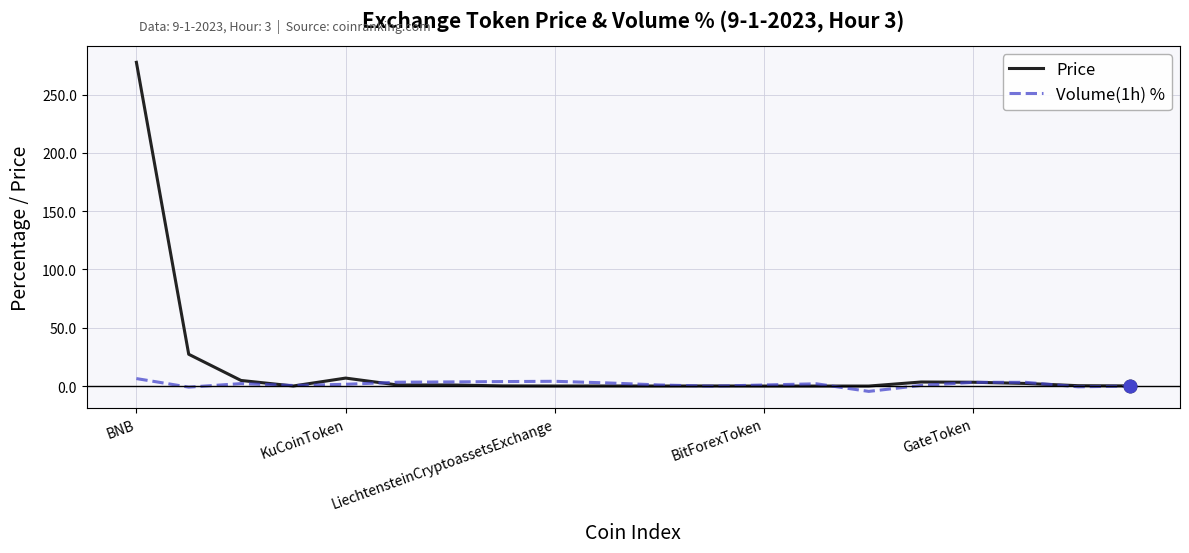

Rank the series by their average value, from highest to lowest.

Price, Volume(1h) %